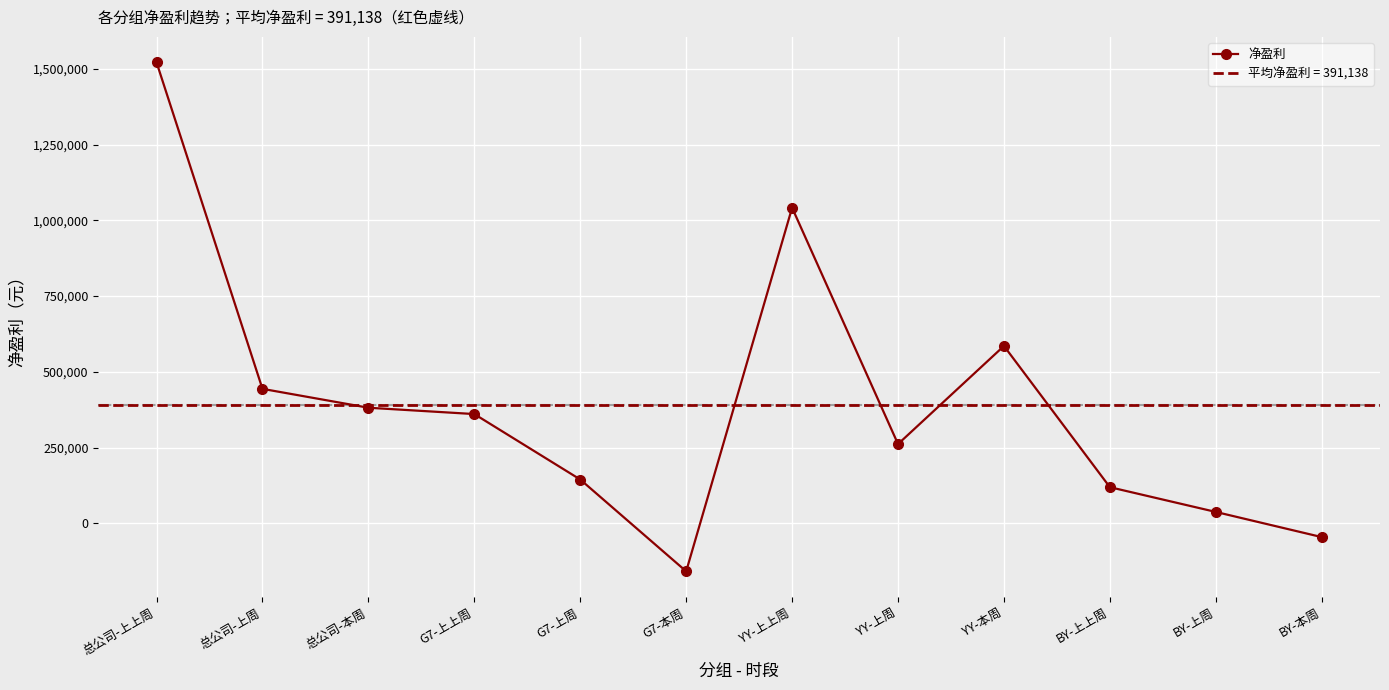

List the labels in order of value, smallest first.

G7-本周, BY-本周, BY-上周, BY-上上周, G7-上周, YY-上周, G7-上上周, 总公司-本周, 总公司-上周, YY-本周, YY-上上周, 总公司-上上周